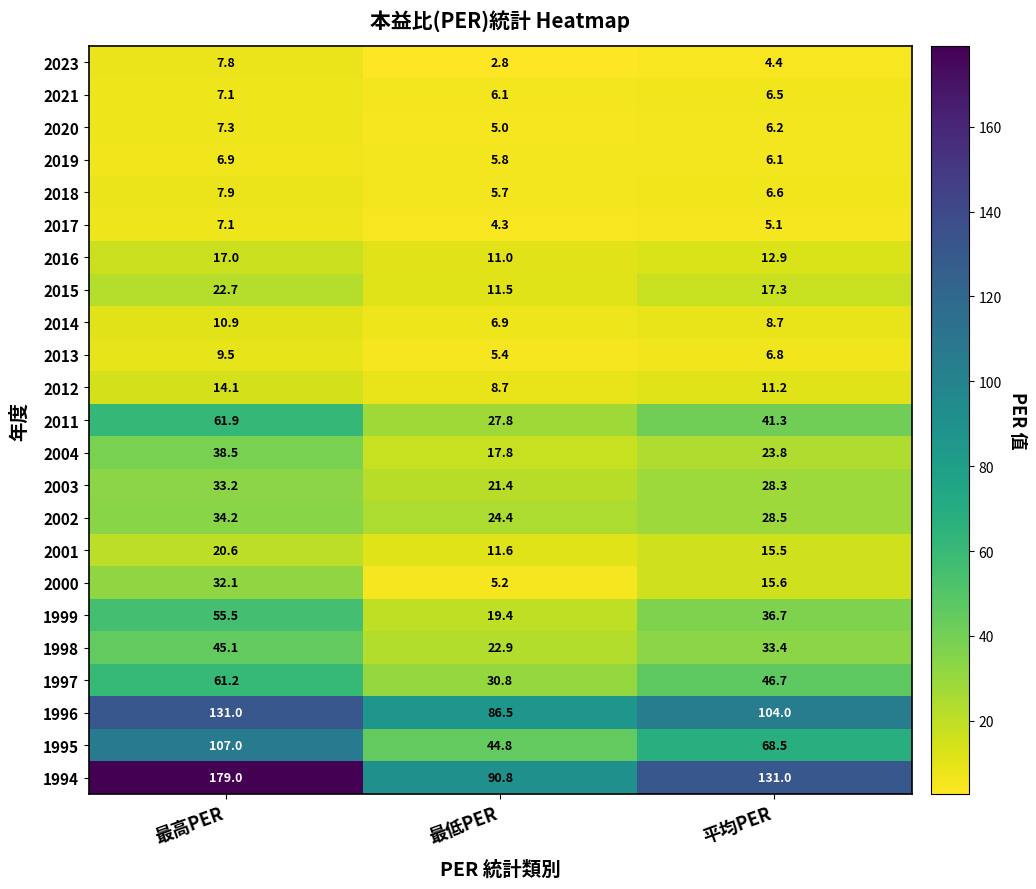

Which series has the widest spread of values?

1994